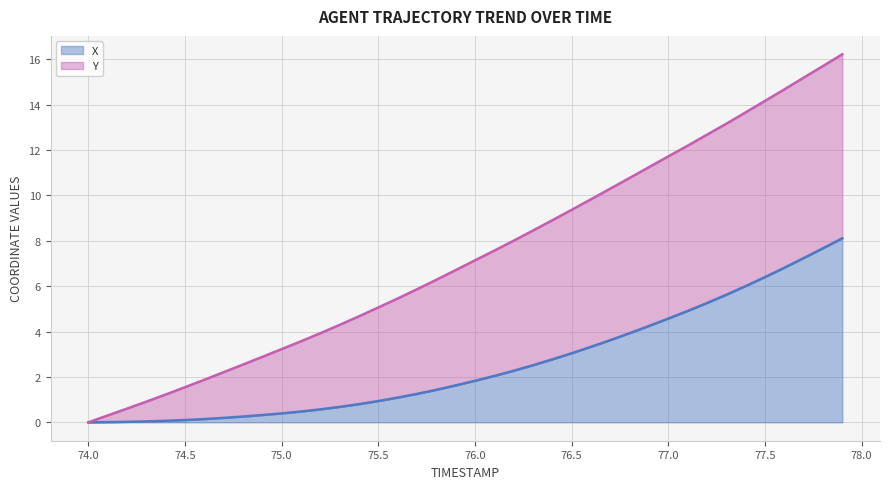

The X series shows 4.6 at 77.0. True or false?

True